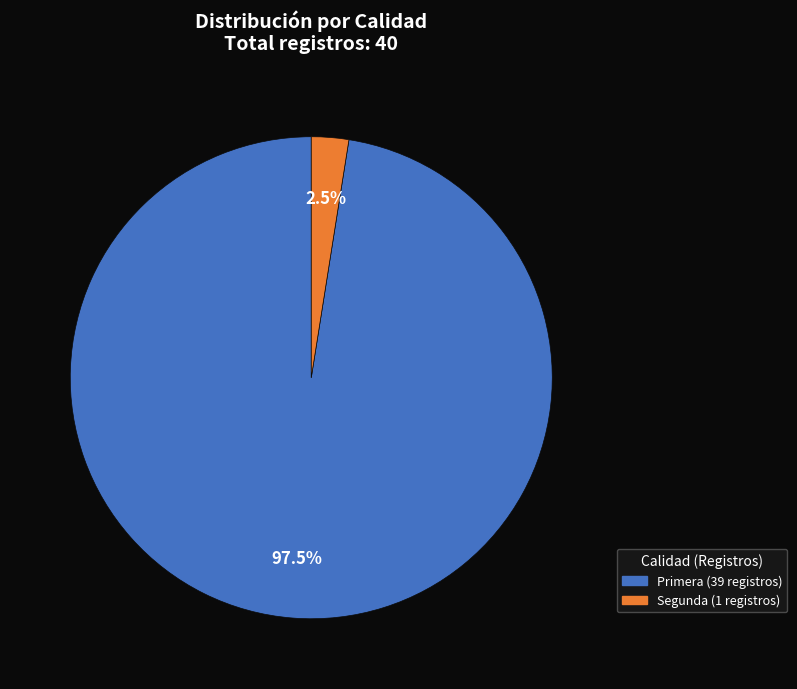

To the nearest percent, what is the difference between the largest and smallest slice percentages?

95%